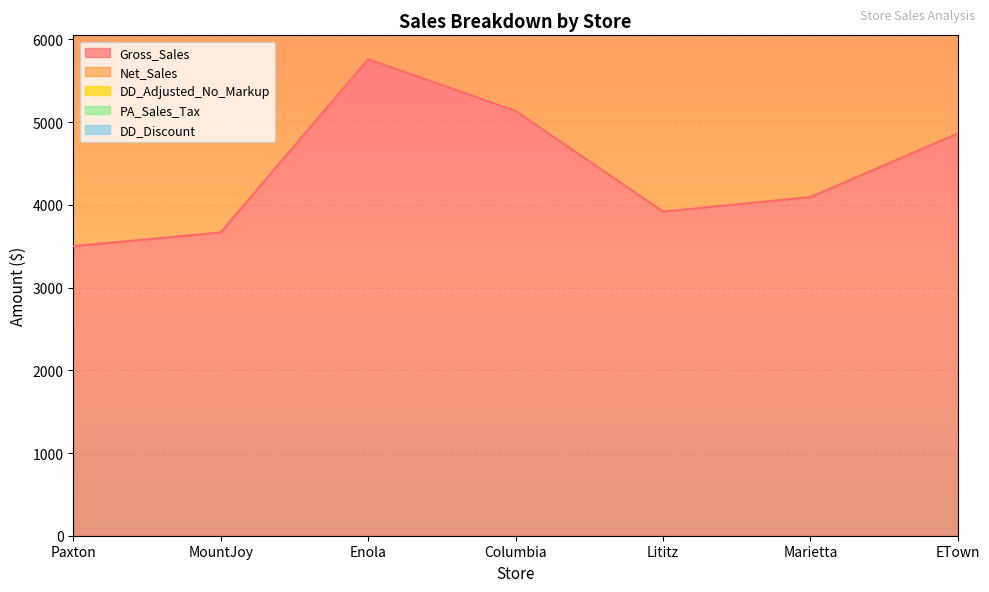

What is the spread (max minus min) of values at Marietta?

7435.6